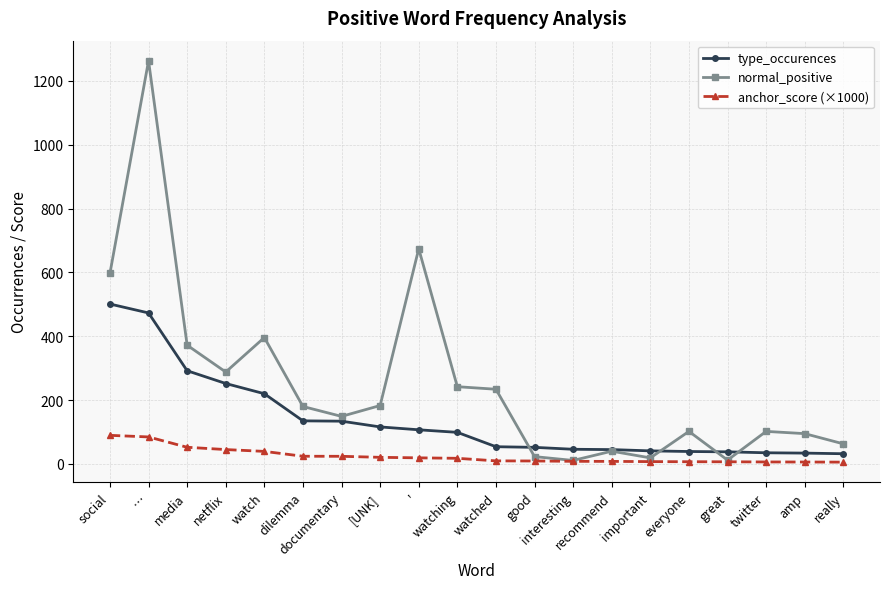

Which series has the largest range (max minus min)?

normal_positive